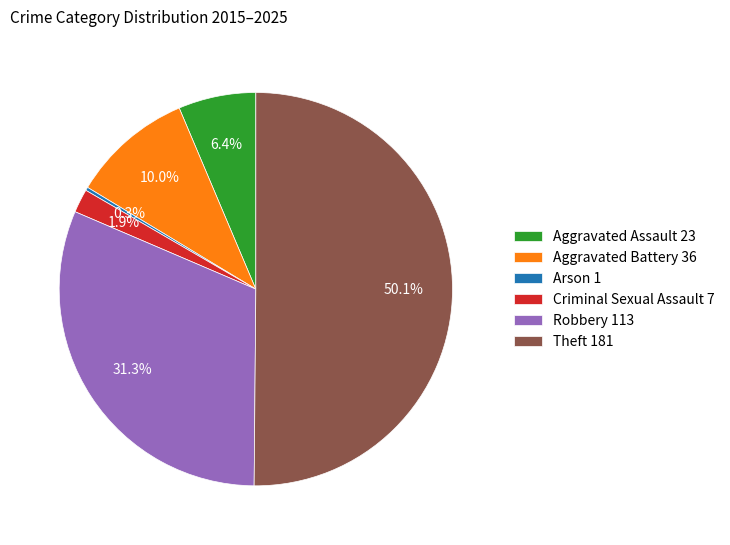

Does Aggravated Assault 23 account for over 50% of the chart?

No